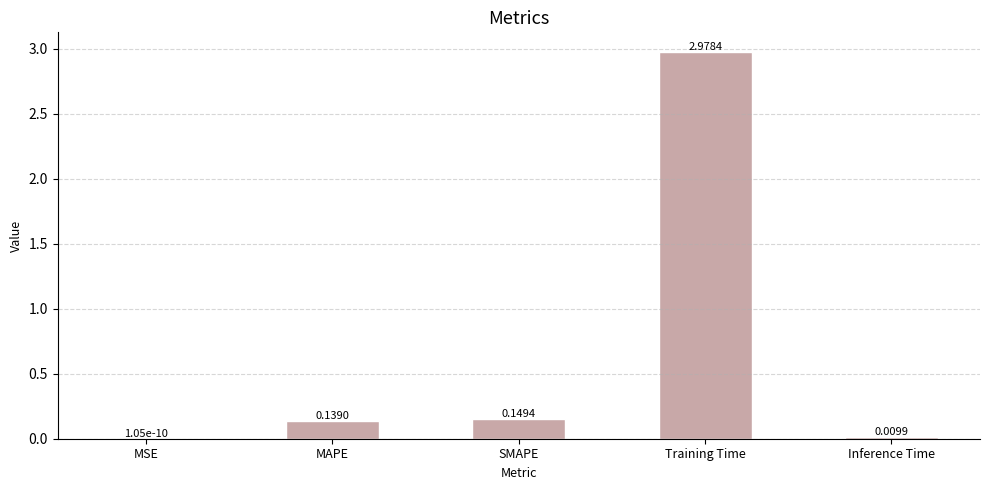

What is the sum of all values?

3.3